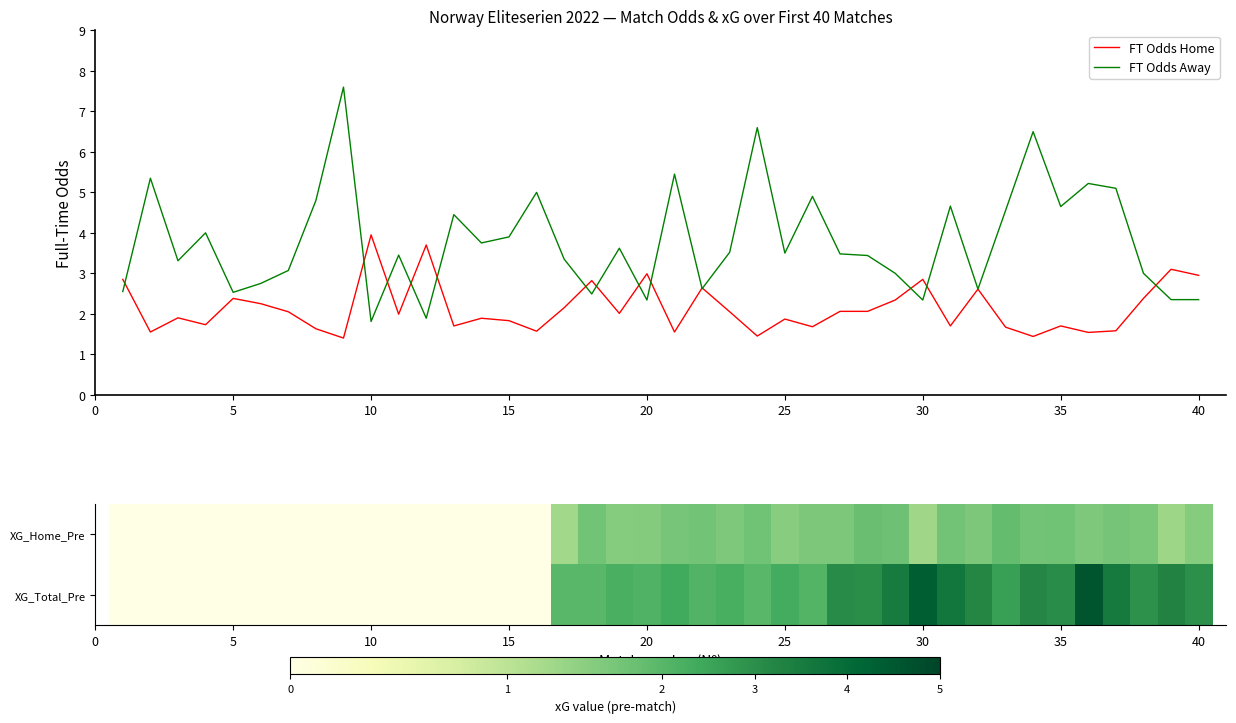

At which label does FT Odds Home reach its peak?

10